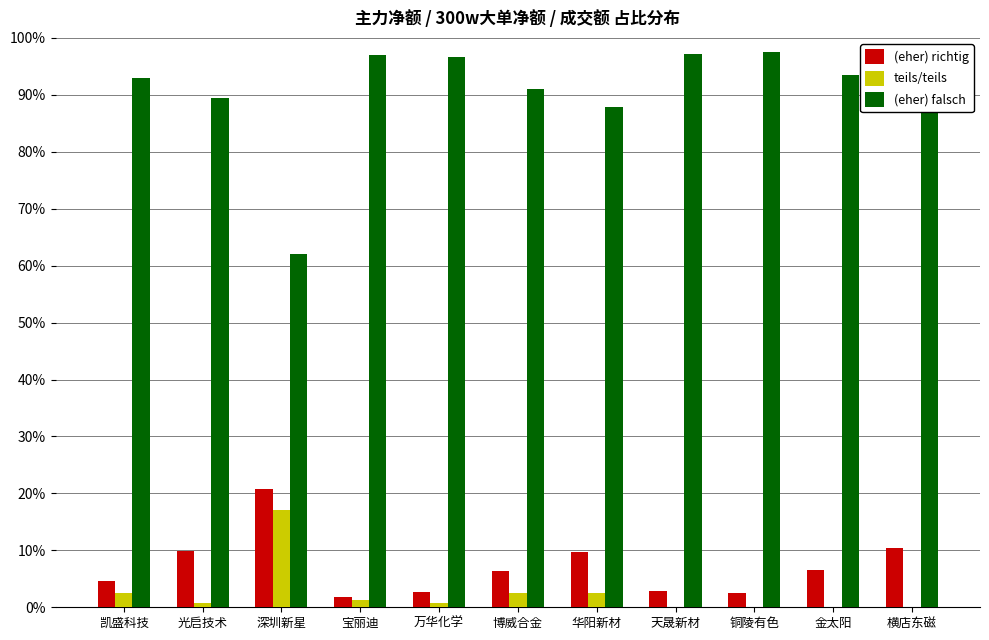

Is the value of (eher) richtig at 铜陵有色 greater than the value of teils/teils at 铜陵有色?

Yes